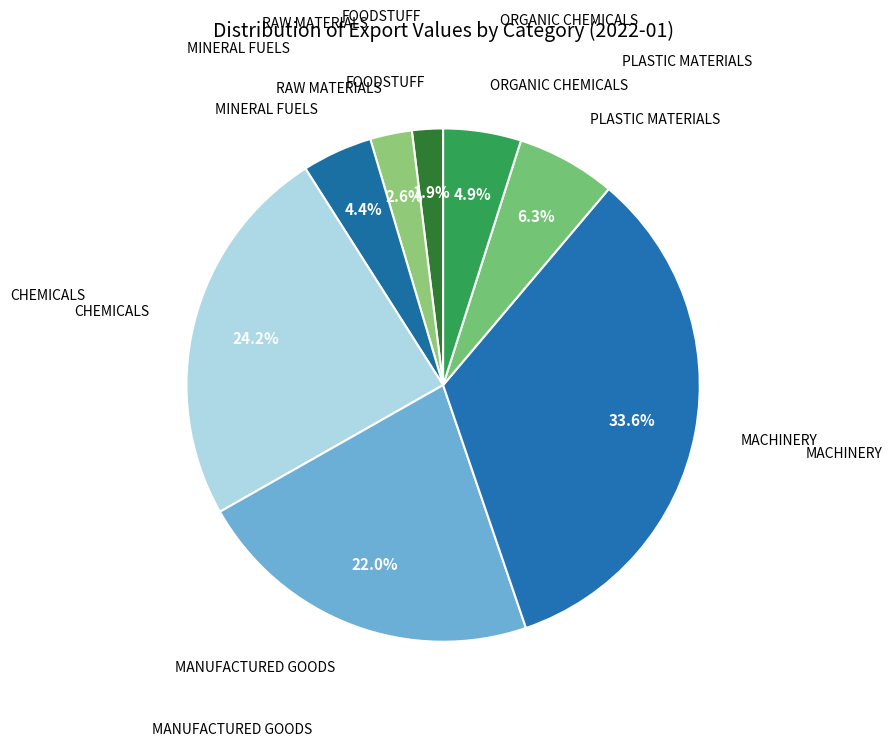

To the nearest percent, what is the average slice percentage?

12%